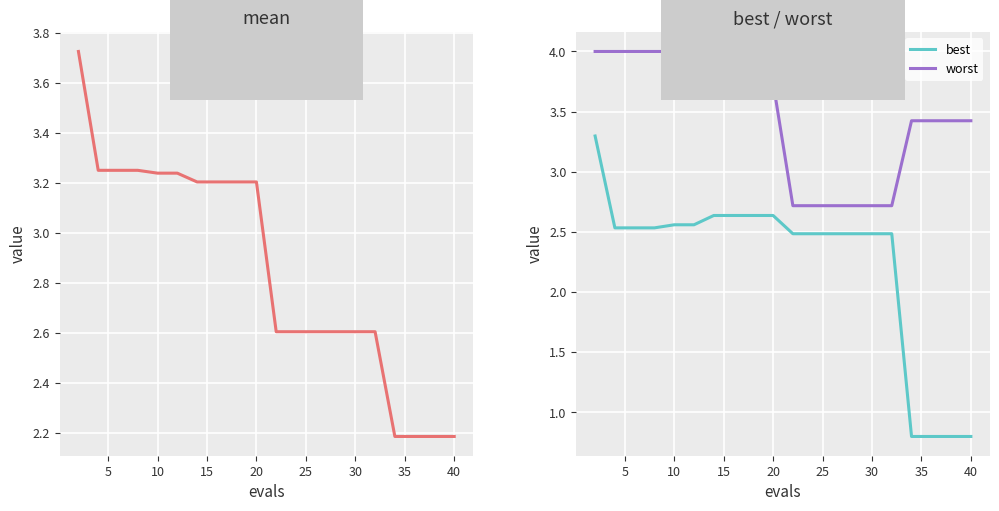

True or false: best and worst cross at least once.

False